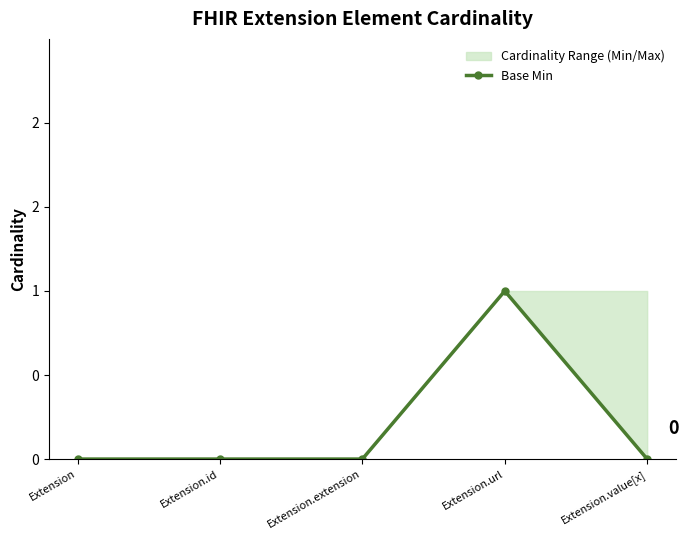

What is the label of the 4th point from the left?

Extension.url